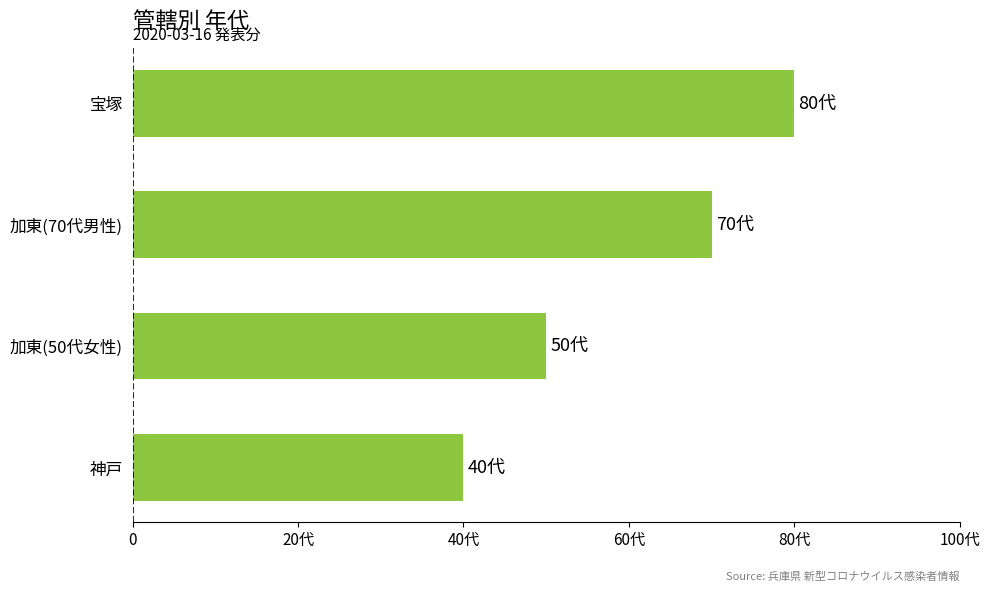

What is the minimum value shown in the chart?

40